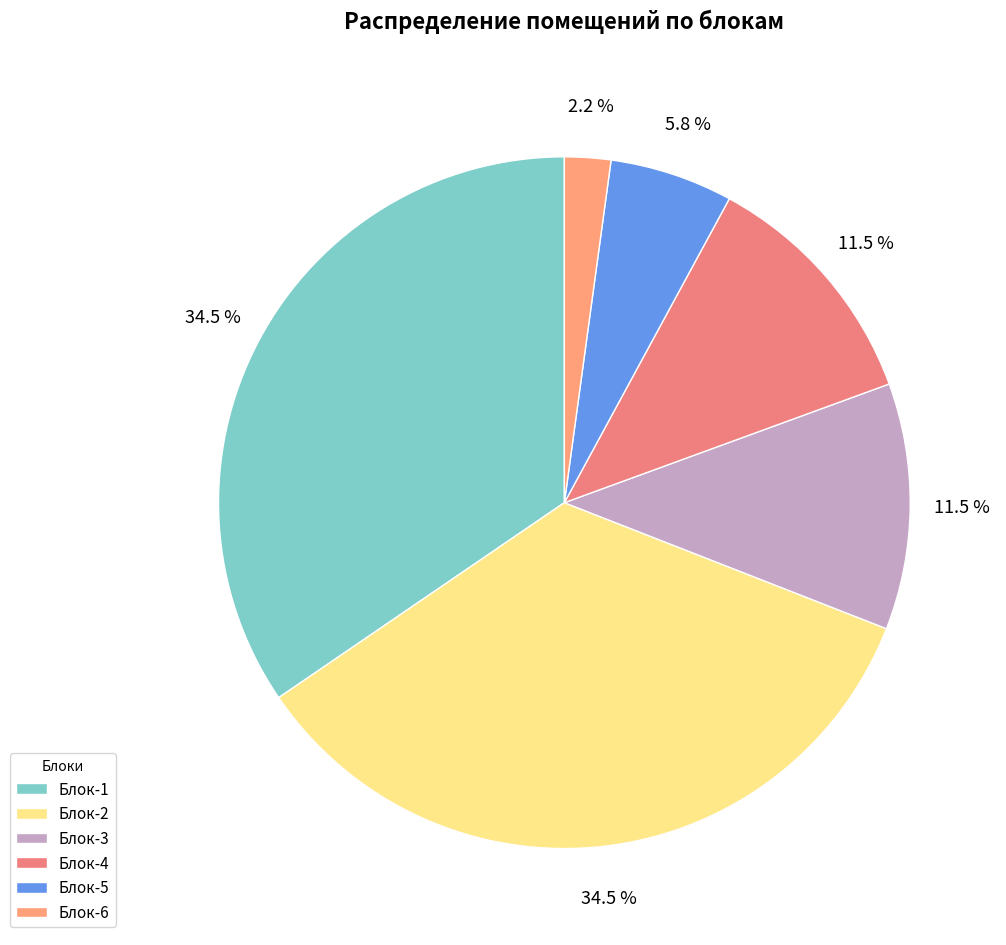

To the nearest percent, what is the average slice percentage?

17%